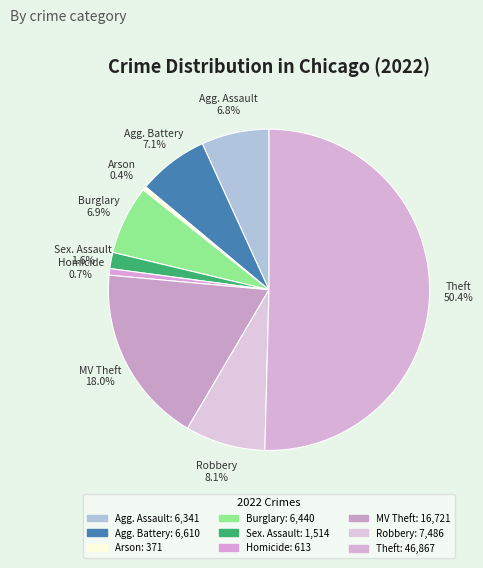

How many segments does this pie chart have?

9